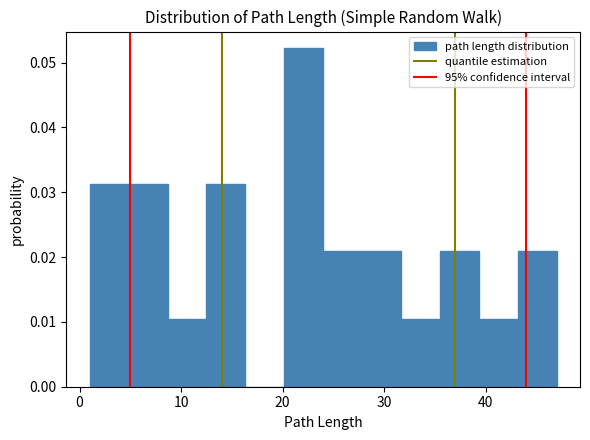

Read against the x-axis, roughly where is the centre of the tallest bar?

22